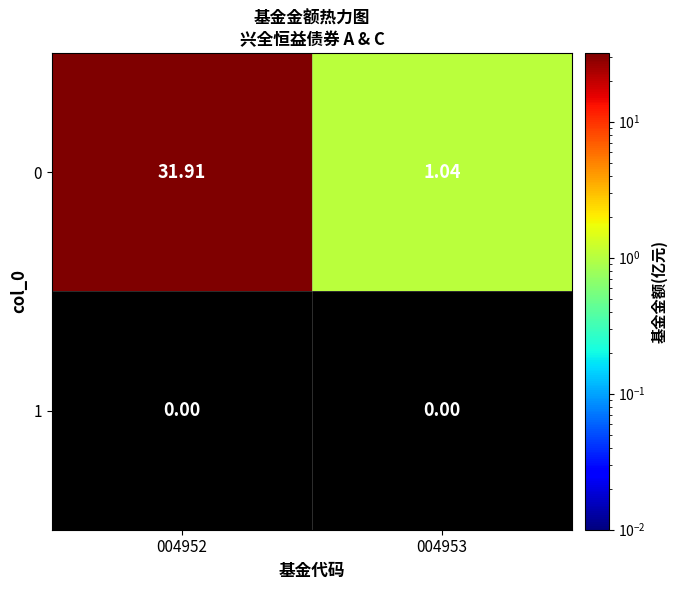

What is the total value across all series at 004952?

31.9